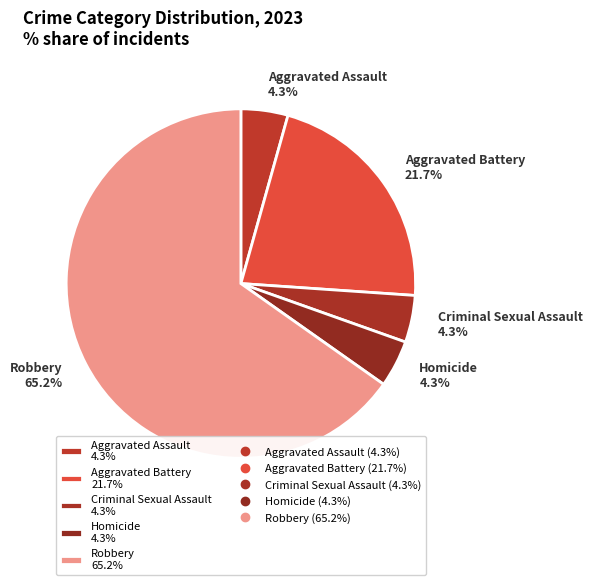

To the nearest percent, what portion does Aggravated Assault represent?

4%